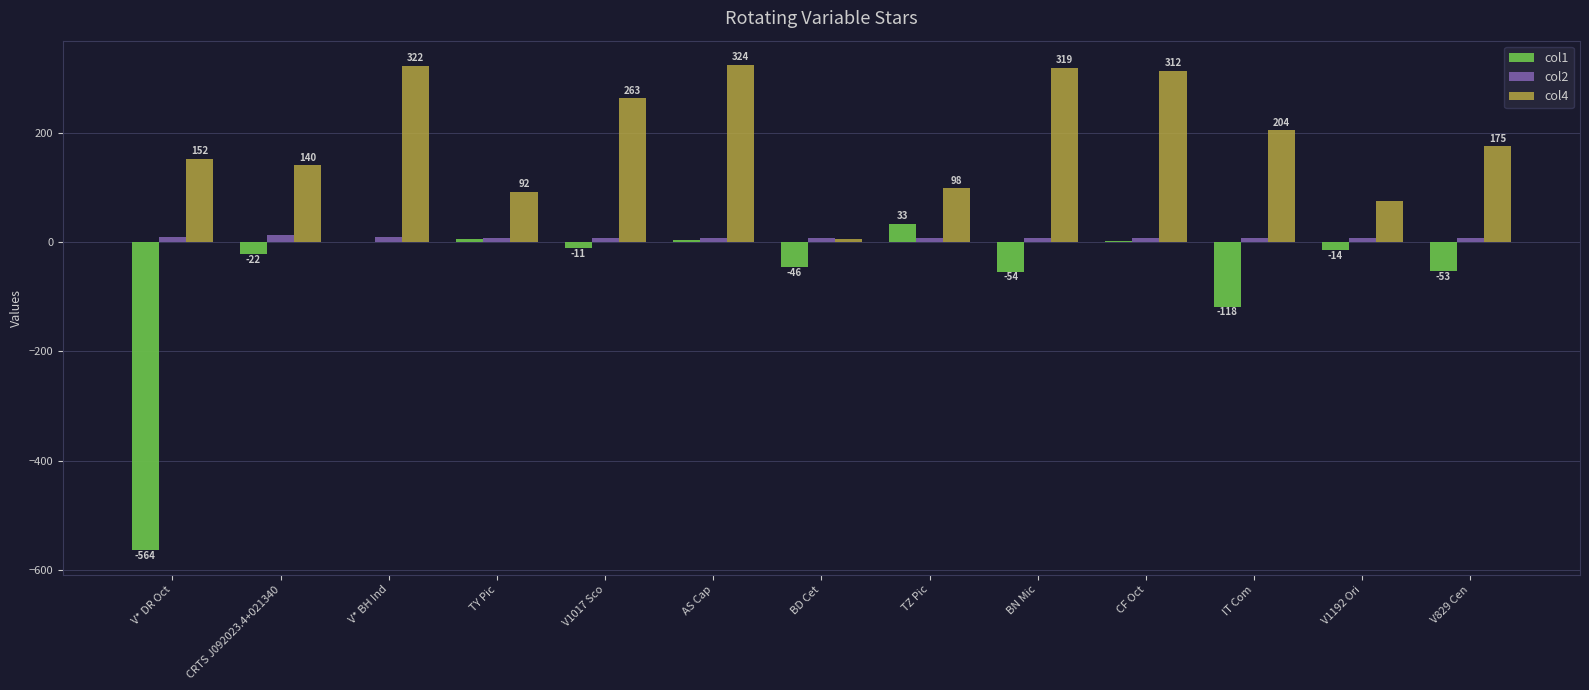

The value of col4 at BD Cet is 5.7. True or false?

True